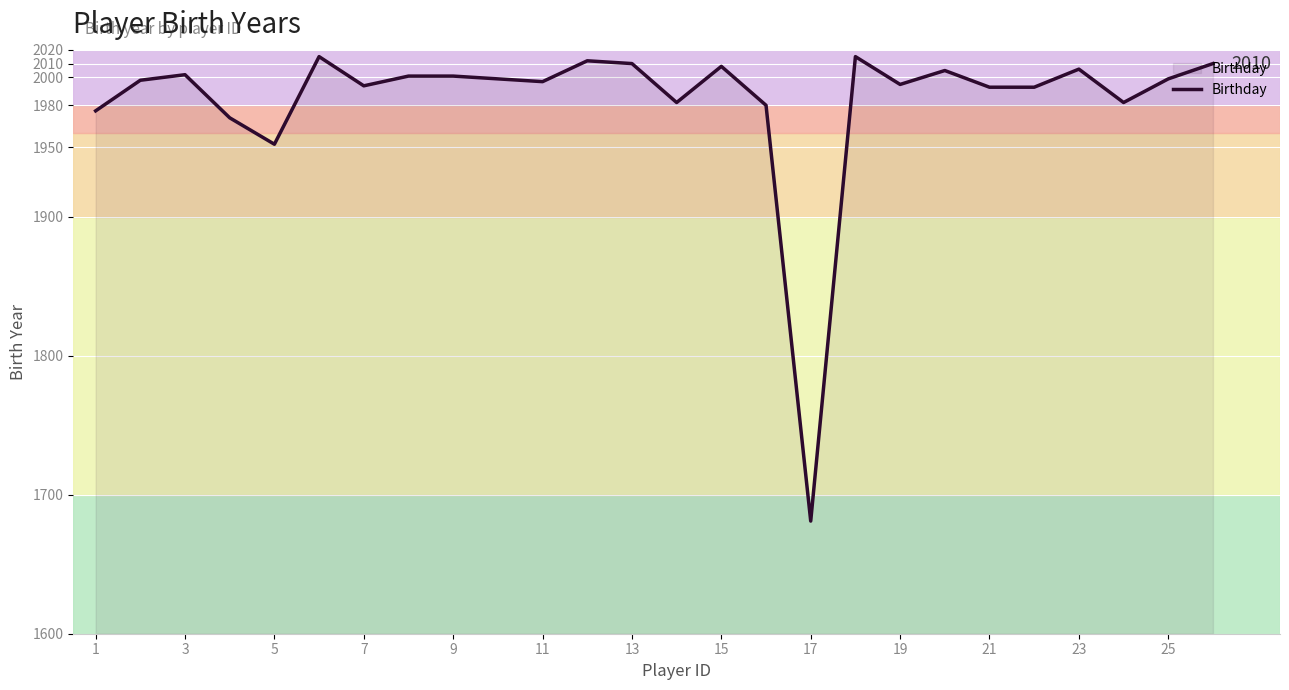

What is the minimum value shown in the chart?

1681